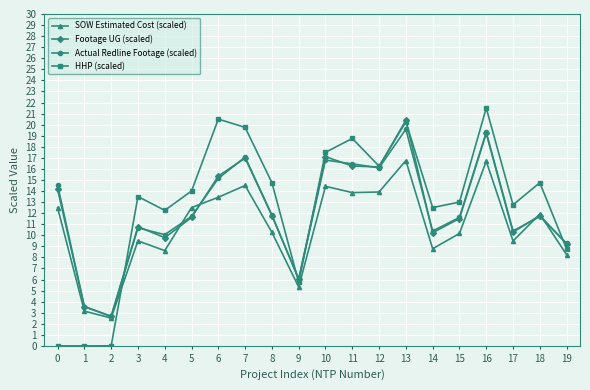

What is the minimum value for Footage UG (scaled)?

2.7